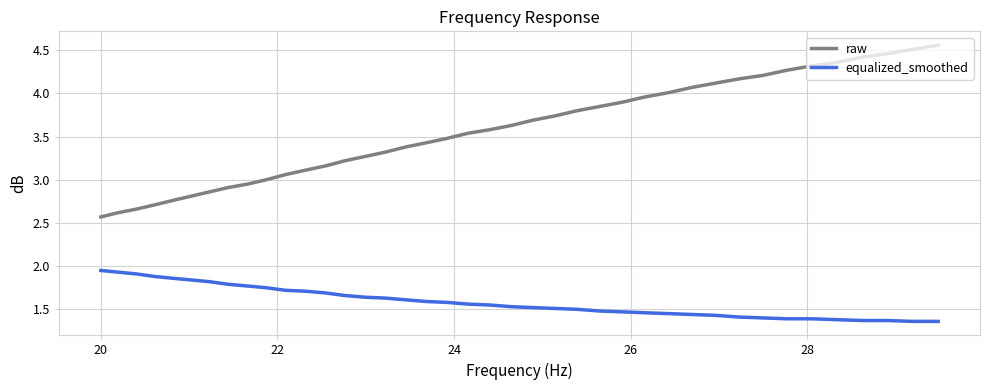

Which series has the widest spread of values?

raw